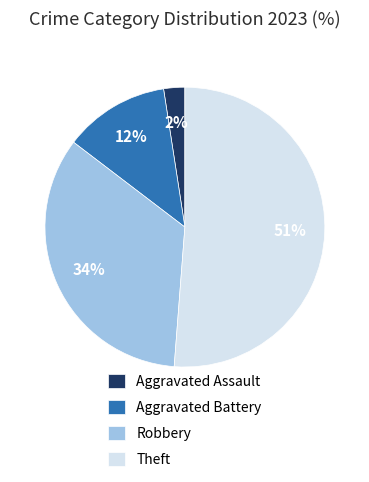

To the nearest percent, what portion does Aggravated Assault represent?

2%